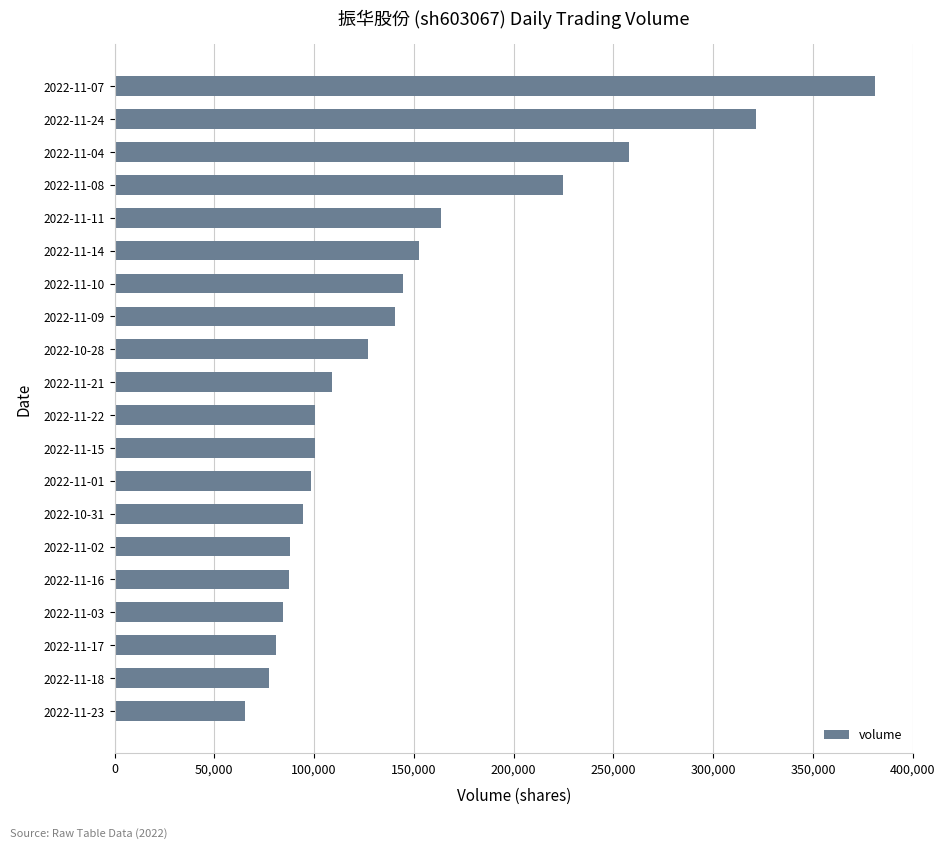

What is the approximate value at 2022-10-28?

127076